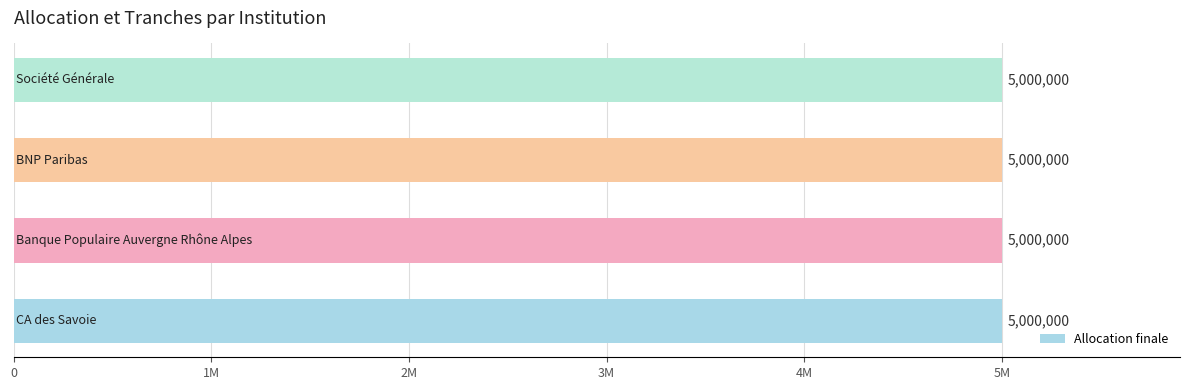

Which series changed the most between CA des Savoie and BNP Paribas?

Allocation finale